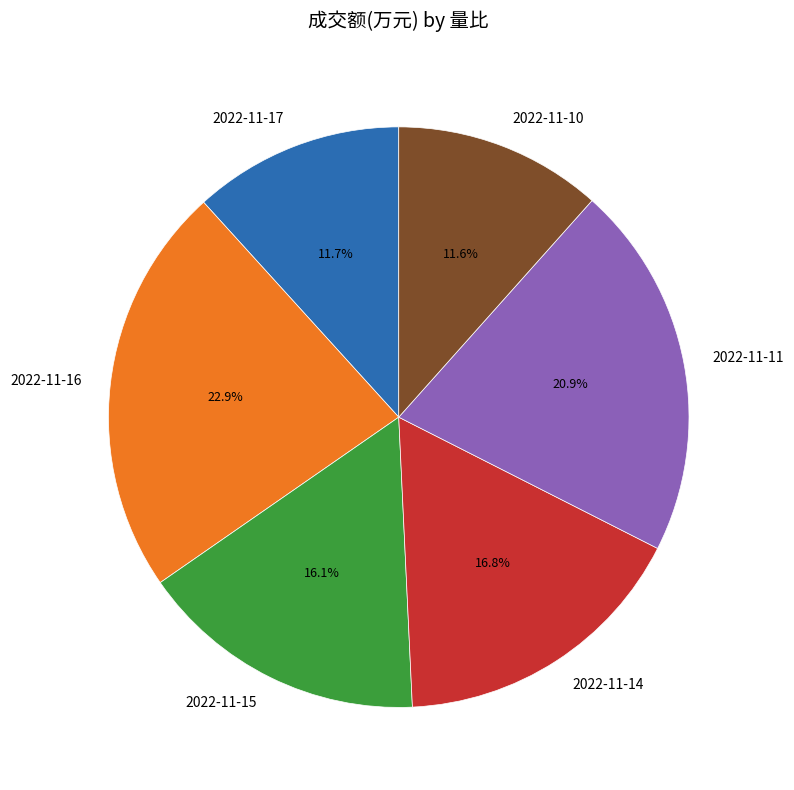

What portion of the pie excludes 2022-11-10?

88.4%